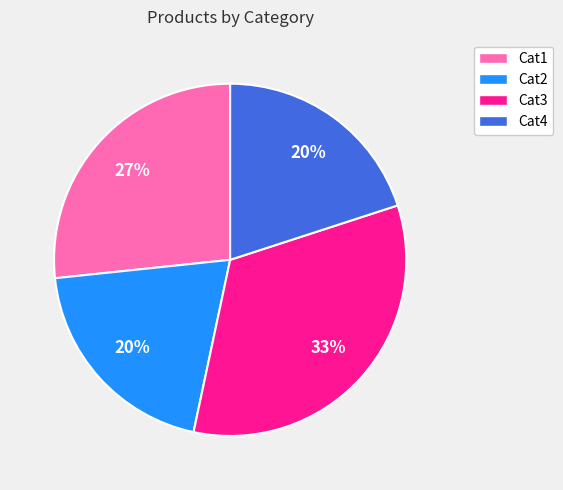

Combined, do Cat4 and Cat1 account for over 50%?

No